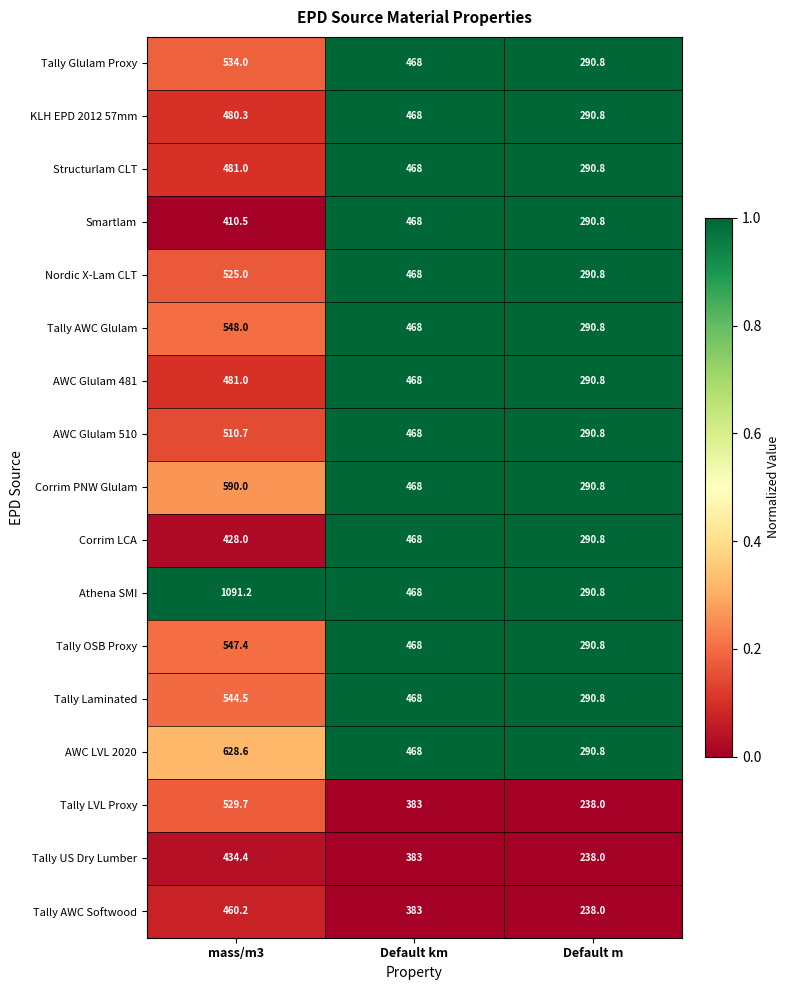

Between mass/m3 and Default km, which series saw the biggest shift?

Athena SMI